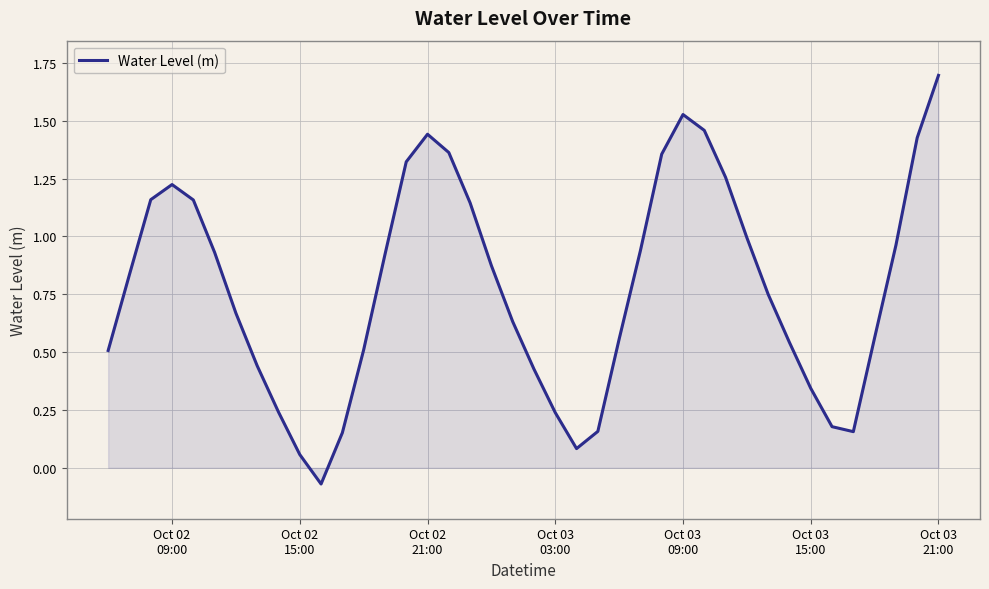

What is the difference between the maximum and minimum values?

1.8